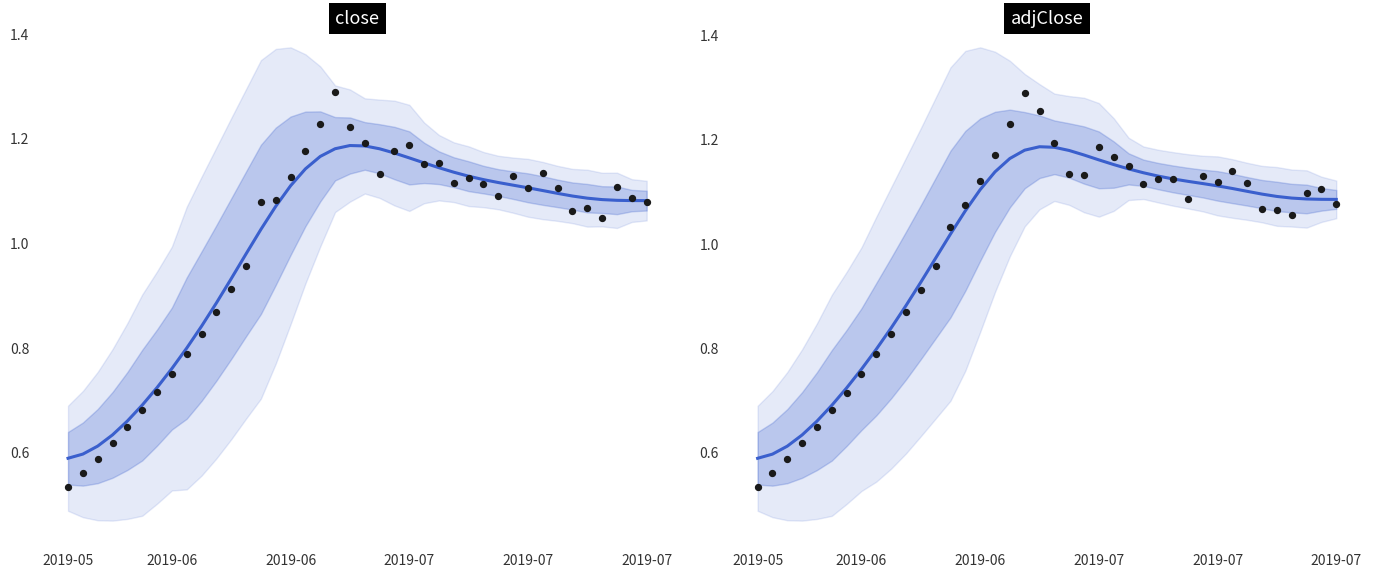

What are all the series names shown in the legend?

close, adjClose